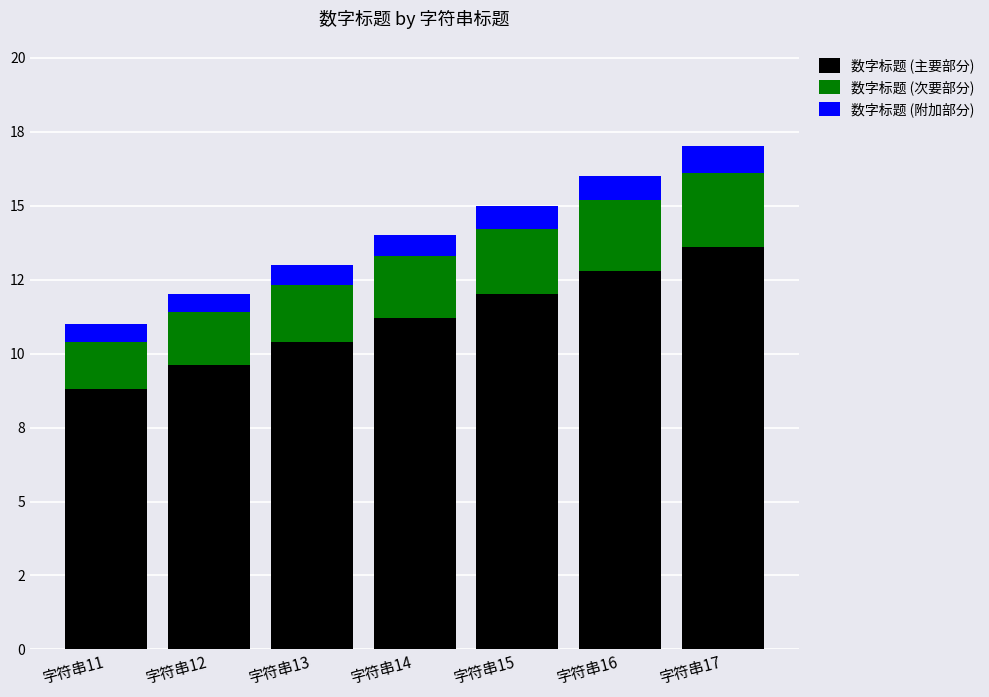

What are all the series names shown in the legend?

数字标题 (主要部分), 数字标题 (次要部分), 数字标题 (附加部分)